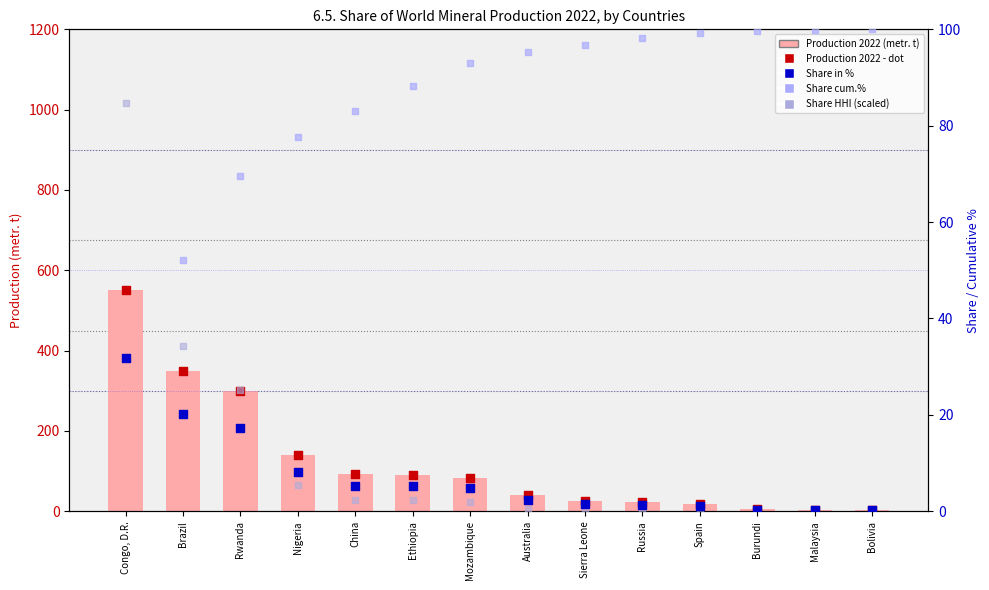

Which series has the largest total across all categories?

Production 2022 (metr. t)